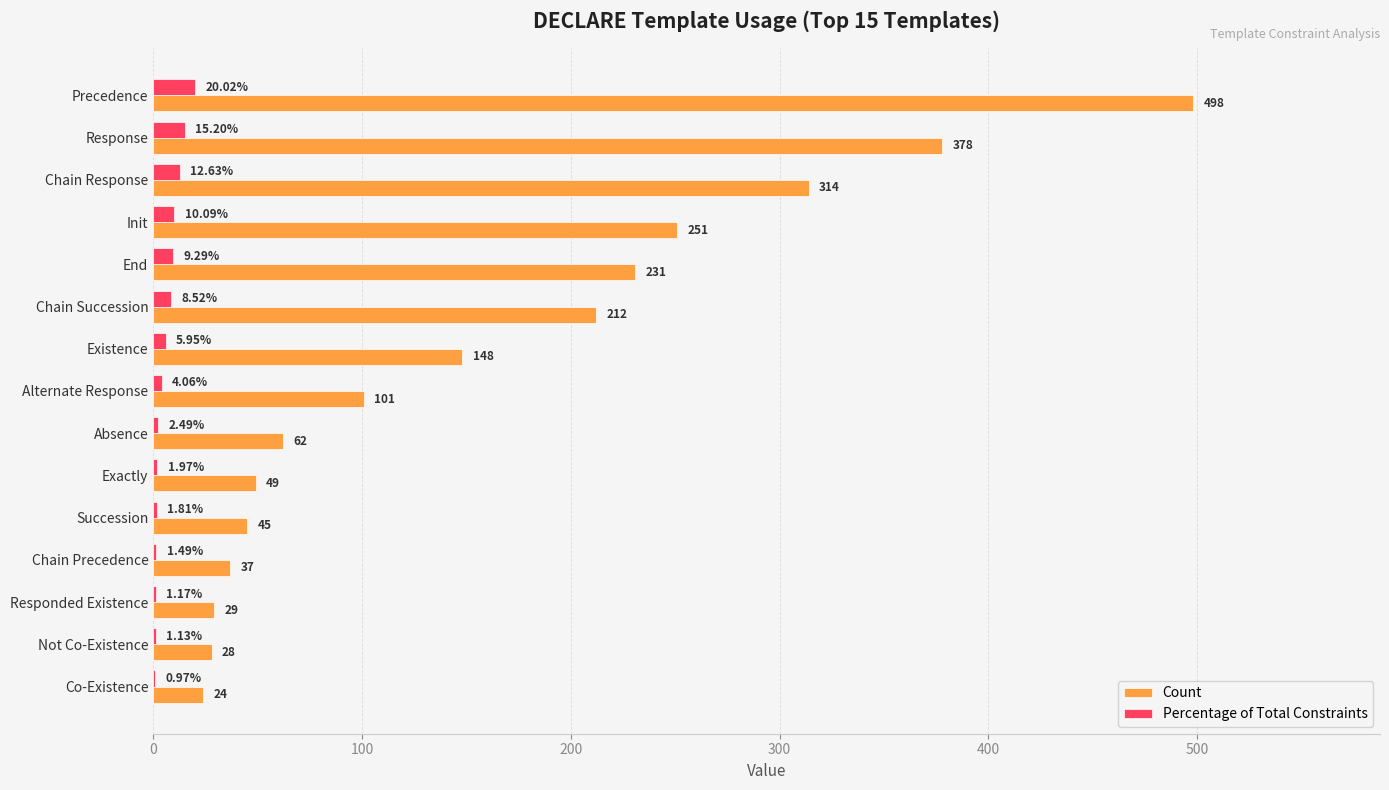

What is the sum of all Count values?

2407.0